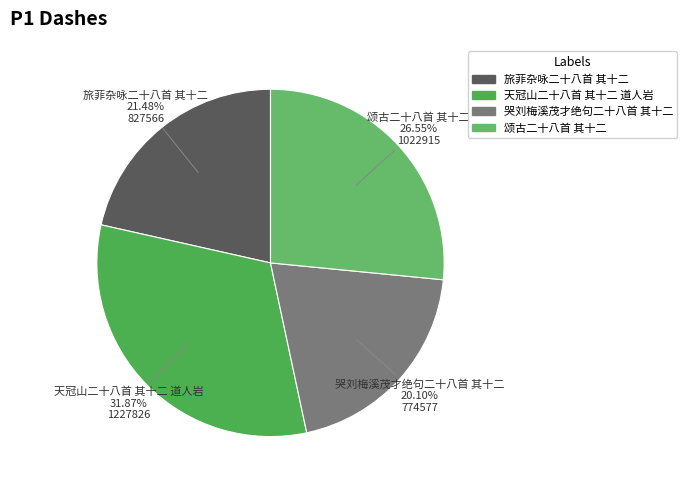

To the nearest percent, what is the combined percentage of 颂古二十八首 其十二 and 天冠山二十八首 其十二 道人岩?

58%